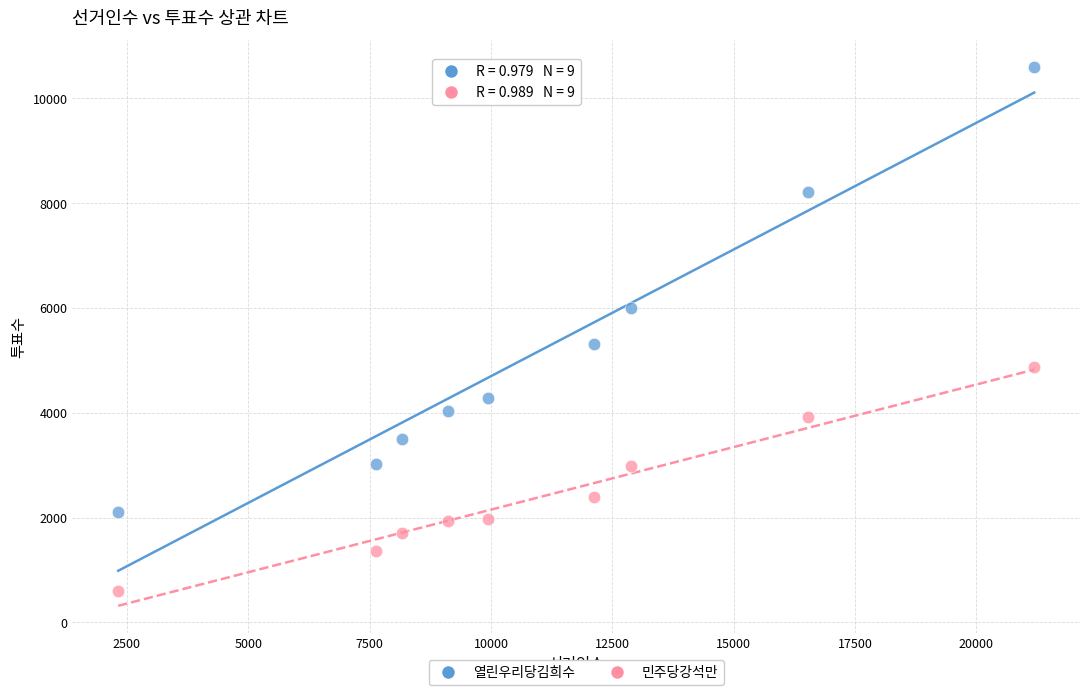

Across all data points, what is the range of X values (max minus min)?

18869